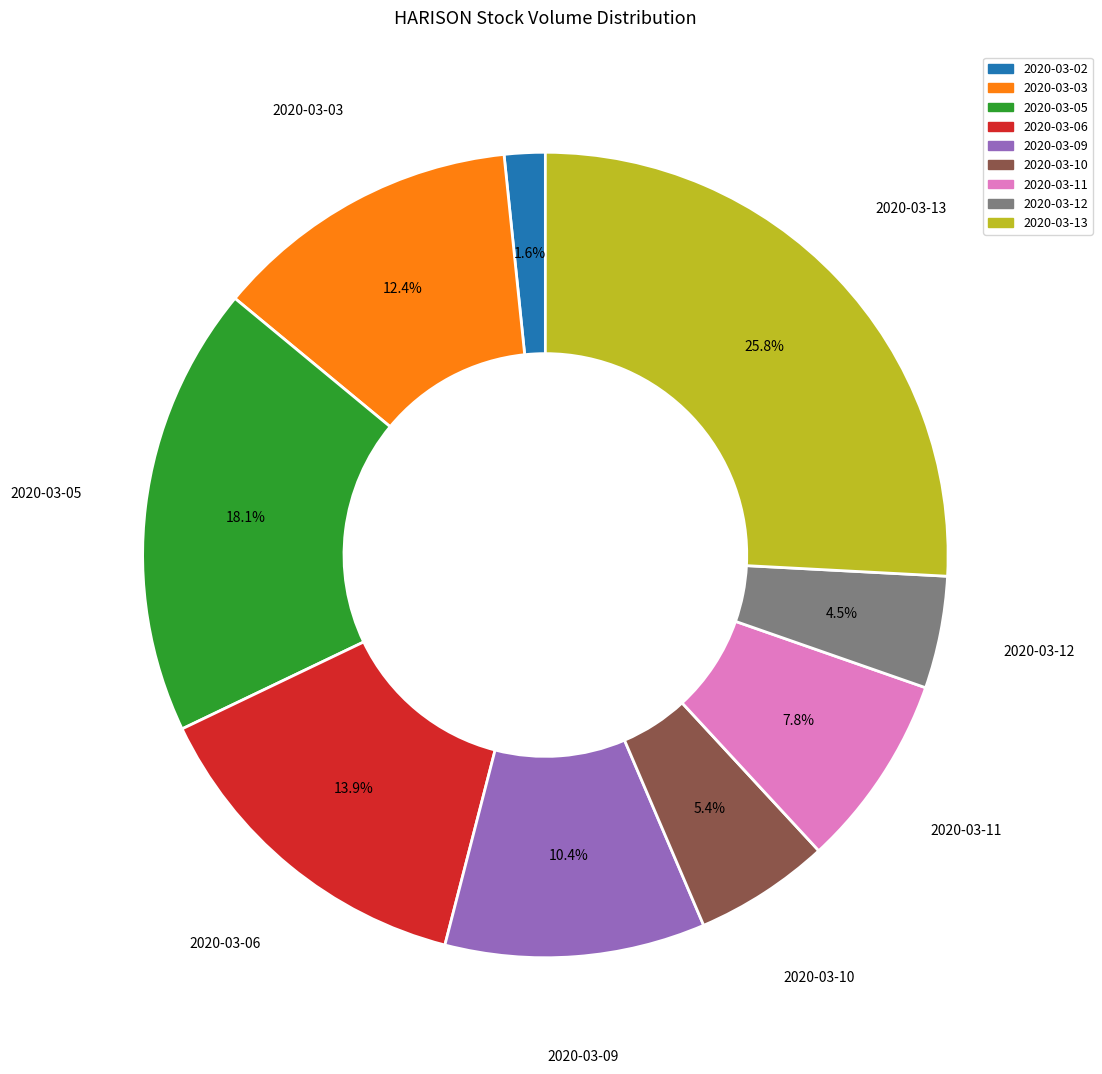

Do 2020-03-13 and 2020-03-12 together represent more than half of the pie?

No